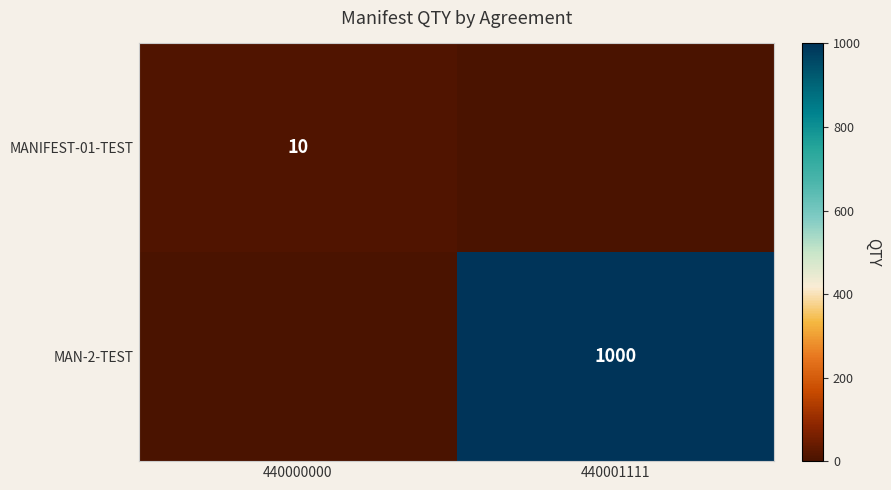

Which label corresponds to the smallest value in the chart?

440001111